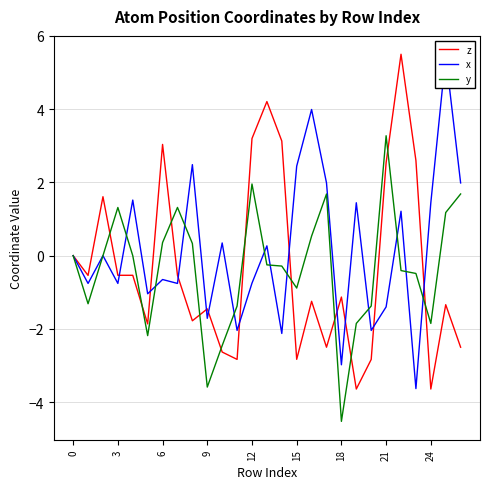

What is the label of the 19th point from the left?

18